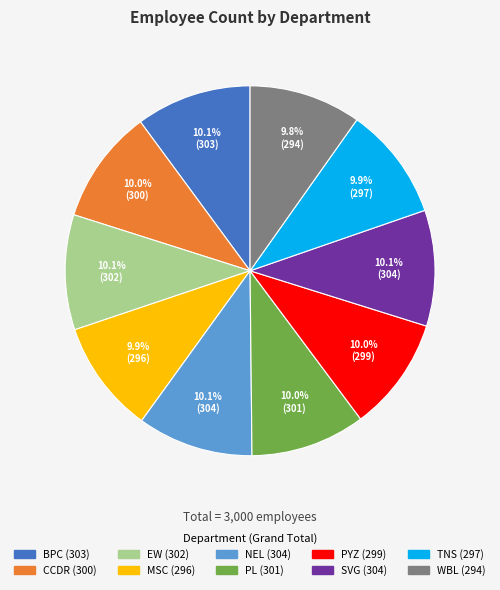

Combined, do MSC and PL account for over 50%?

No